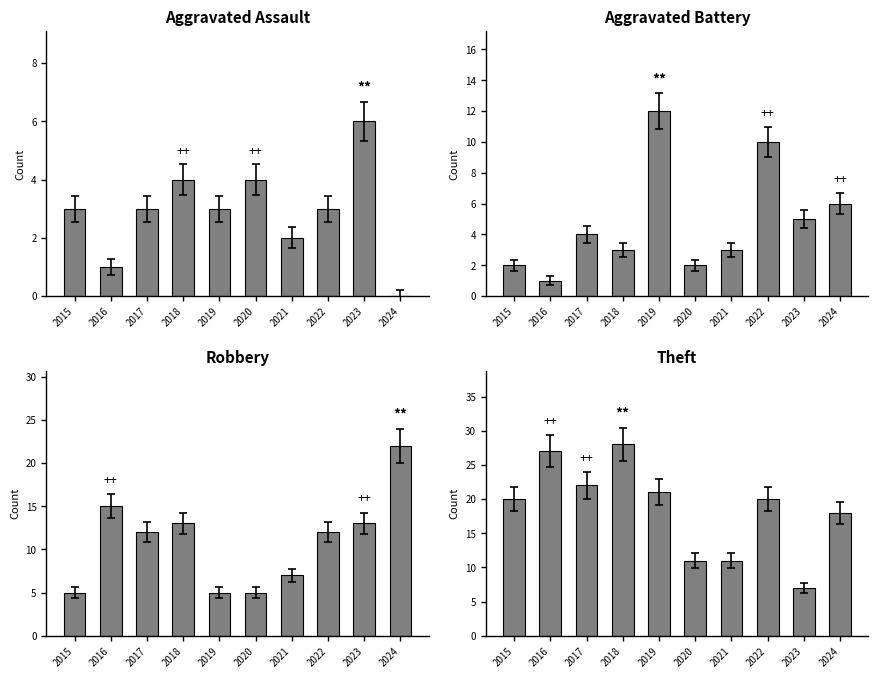

Where is Robbery nearest to the value 13?

2018